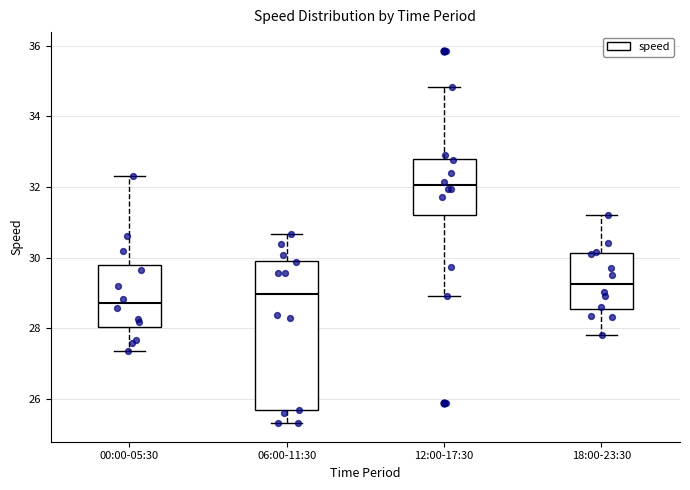

Reading left to right, read every box against the y-axis: the position of its median line, the range the box covers, and the ends of its whiskers. The values are not printed on the chart, so give them approximately, as read against the axis.

00:00-05:30: median 28.6, box 28.0 to 29.8, whiskers 27.4 to 32.4
06:00-11:30: median 29.0, box 25.6 to 30.0, whiskers 25.4 to 30.6
12:00-17:30: median 32.0, box 31.2 to 32.8, whiskers 29.0 to 34.8
18:00-23:30: median 29.2, box 28.6 to 30.2, whiskers 27.8 to 31.2